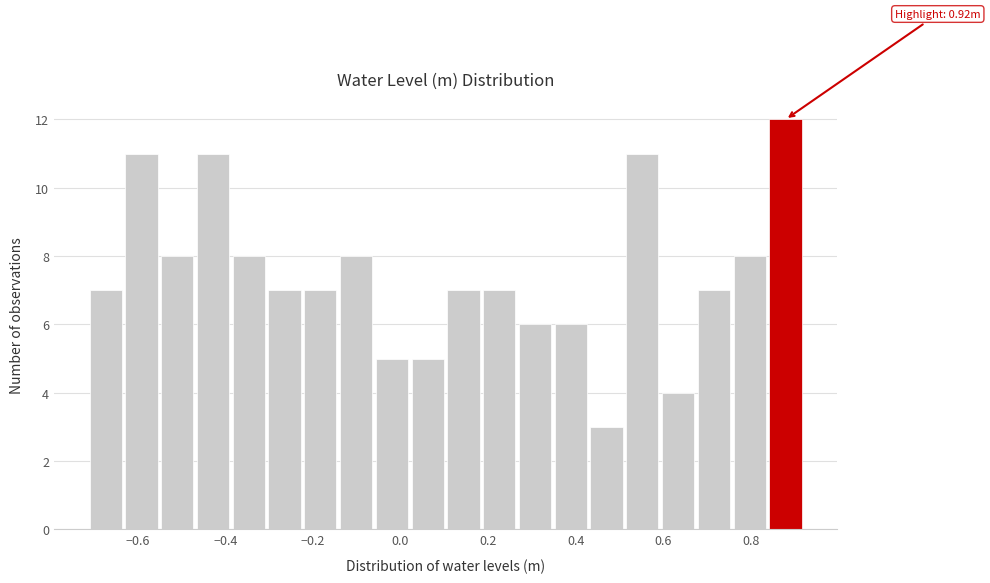

Over which range of the x-axis is the bar tallest?

0.84 to 0.92